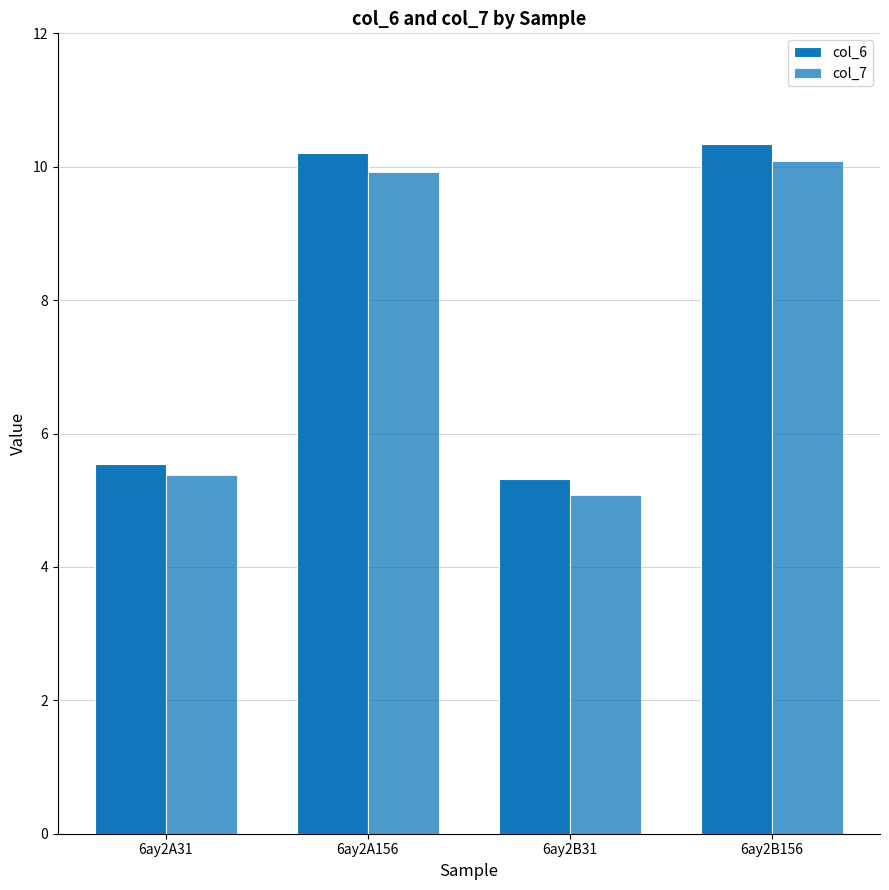

How many values in the col_7 series exceed 9?

2